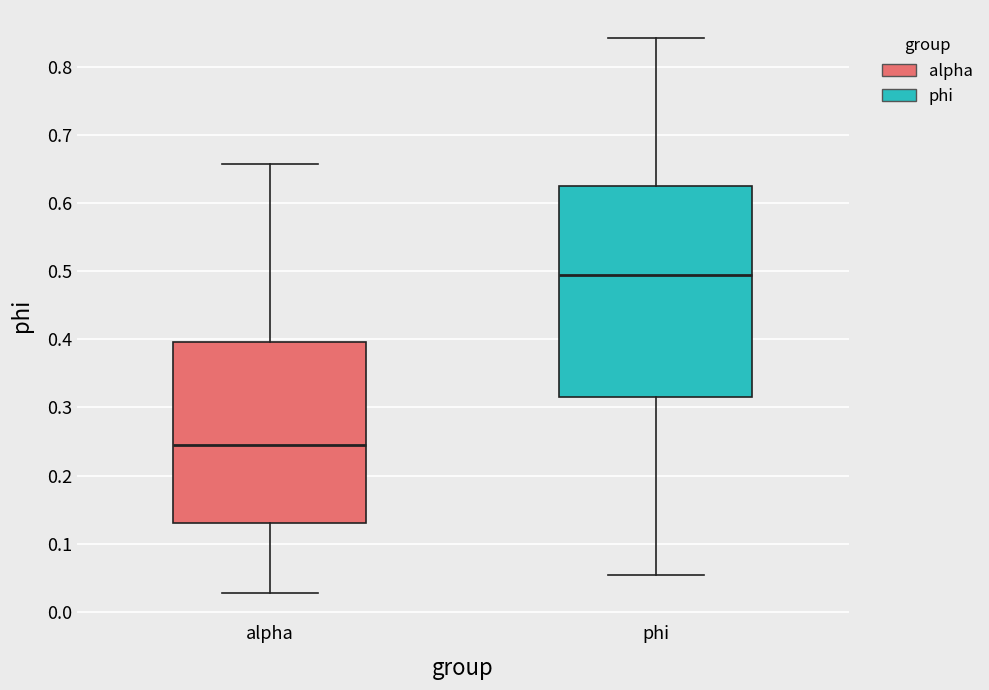

Reading left to right, read every box against the y-axis: the position of its median line, the range the box covers, and the ends of its whiskers. The values are not printed on the chart, so give them approximately, as read against the axis.

alpha: median 0.24, box 0.13 to 0.40, whiskers 0.03 to 0.66
phi: median 0.49, box 0.32 to 0.63, whiskers 0.05 to 0.84